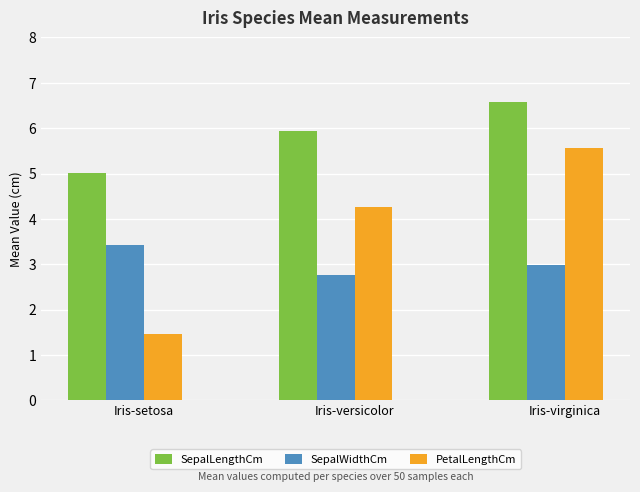

How many values in the PetalLengthCm series are below 4?

1